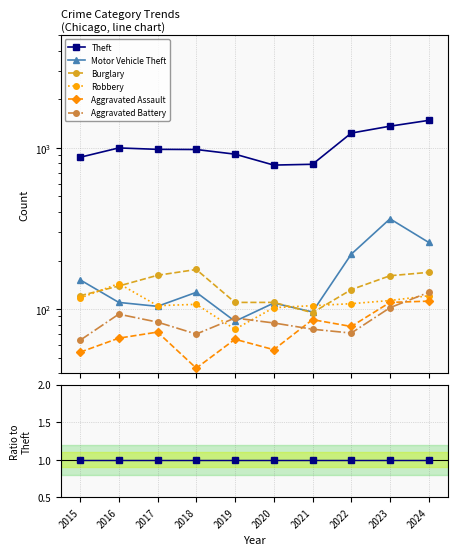

Is this an area chart (filled region under the line)?

No